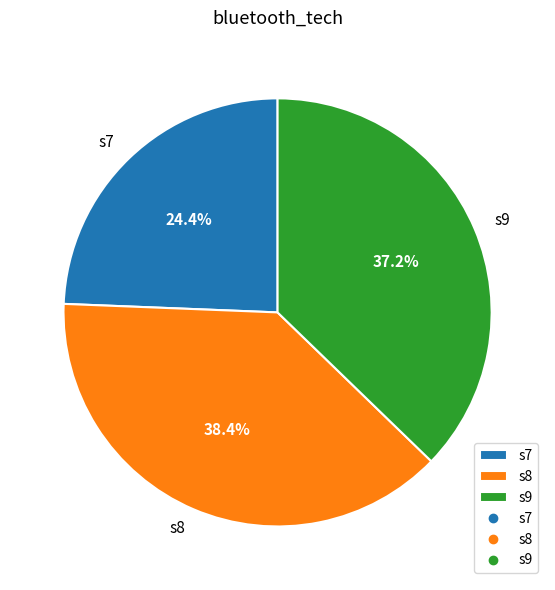

Do s9 and s7 together represent more than half of the pie?

Yes